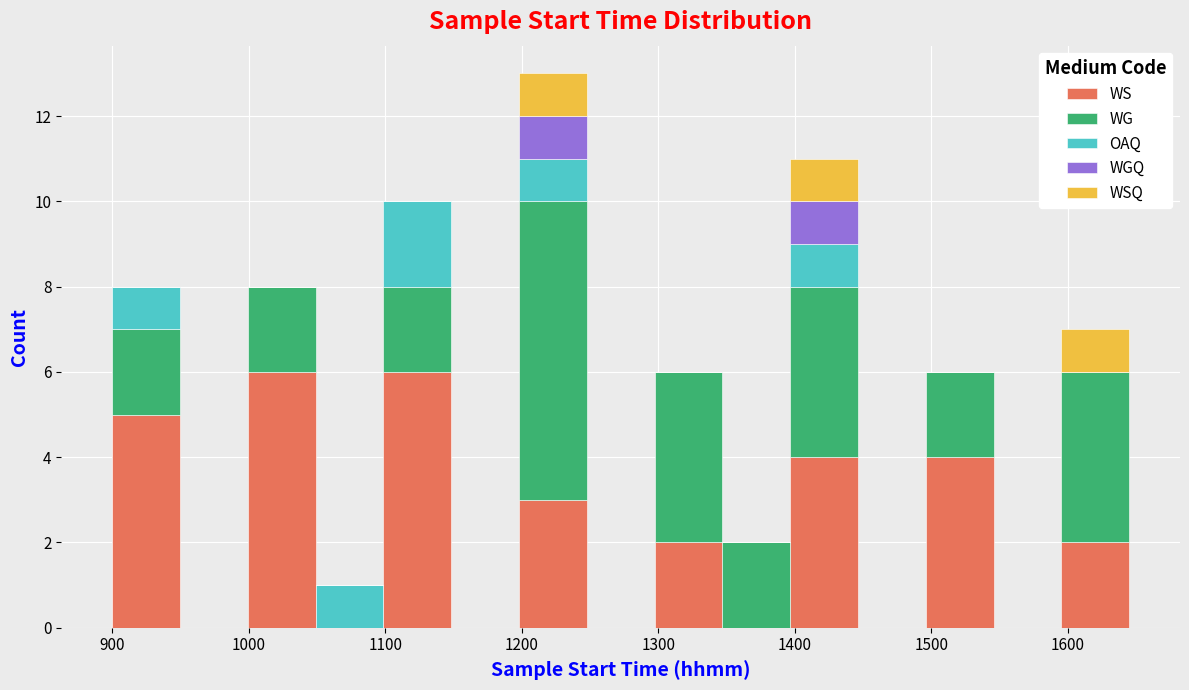

Reading left to right, list every stacked bar in this chart as the range it spans on the x-axis followed by its total height. Neither the bar edges nor the heights are printed on the chart, so give them approximately, as read against the axes.

900 to 950: 8
950 to 1000: 0
1000 to 1050: 8
1050 to 1100: 1
1100 to 1150: 10
1150 to 1200: 0
1200 to 1250: 13
1250 to 1300: 0
1300 to 1350: 6
1350 to 1400: 2
1400 to 1450: 11
1450 to 1500: 0
1500 to 1550: 6
1550 to 1600: 0
1600 to 1650: 7